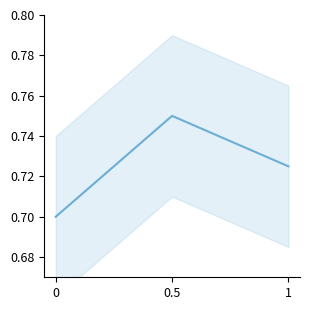

What is the smallest value displayed?

0.7